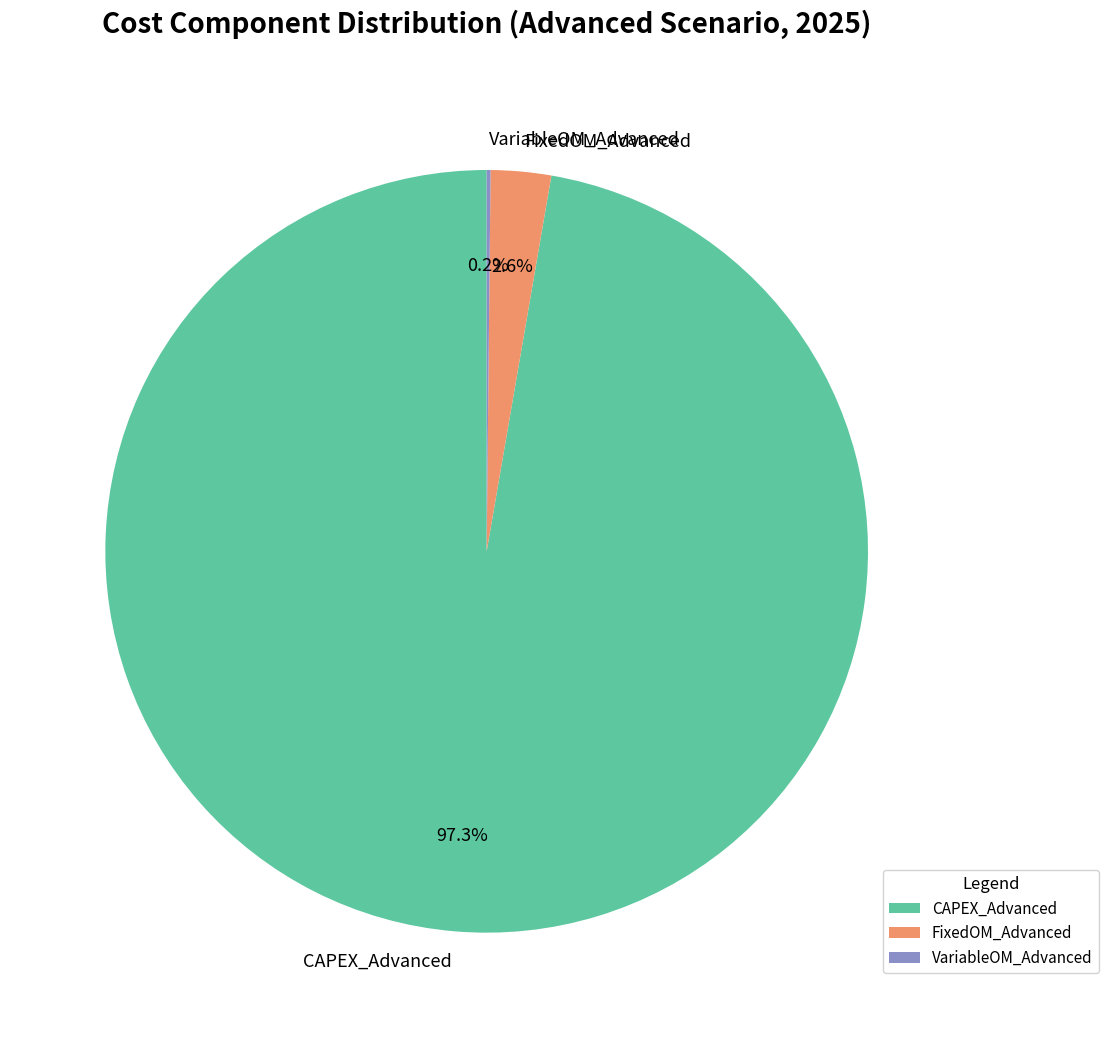

What percentage do CAPEX_Advanced and FixedOM_Advanced together represent?

99.8%